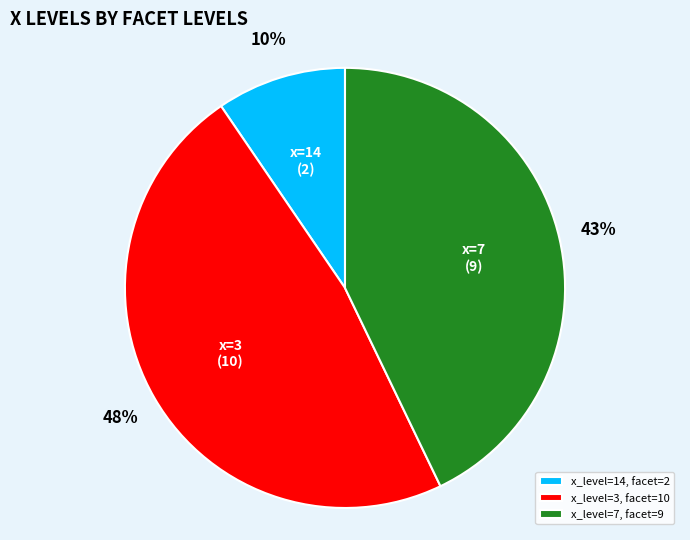

To the nearest percent, what is the difference between the largest and smallest slice percentages?

38%